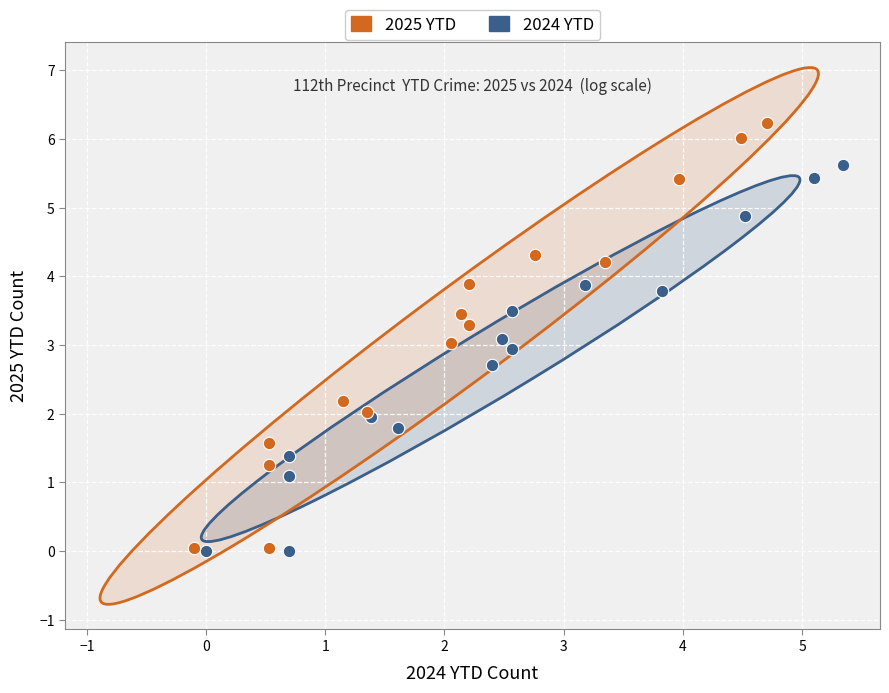

Which series contains the highest Y value?

2025 YTD